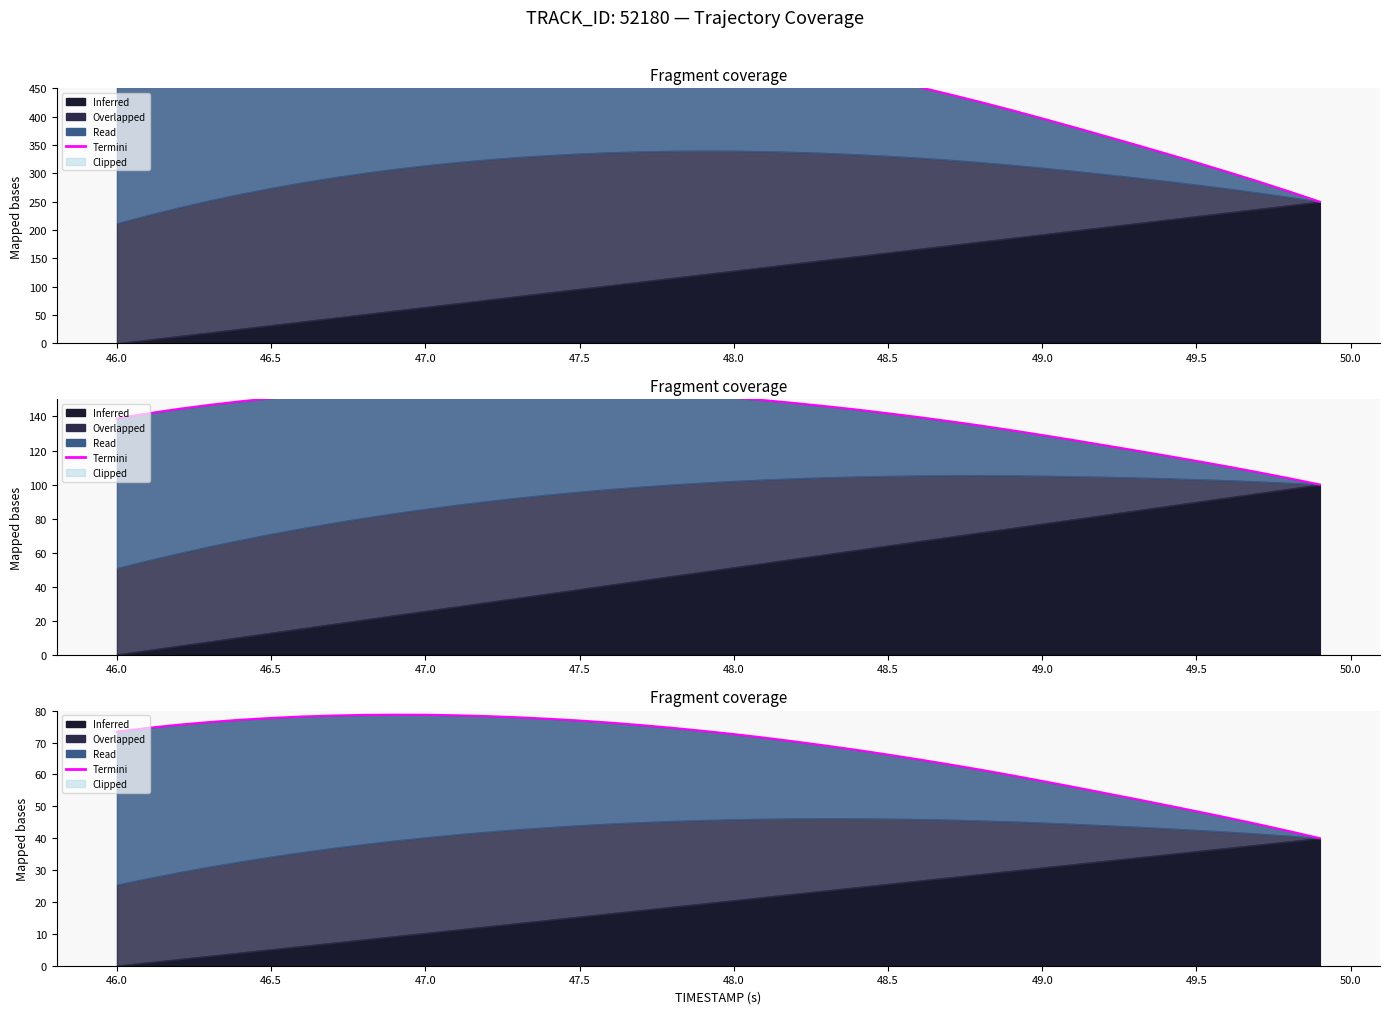

What is the difference between the maximum and minimum values?

38.7